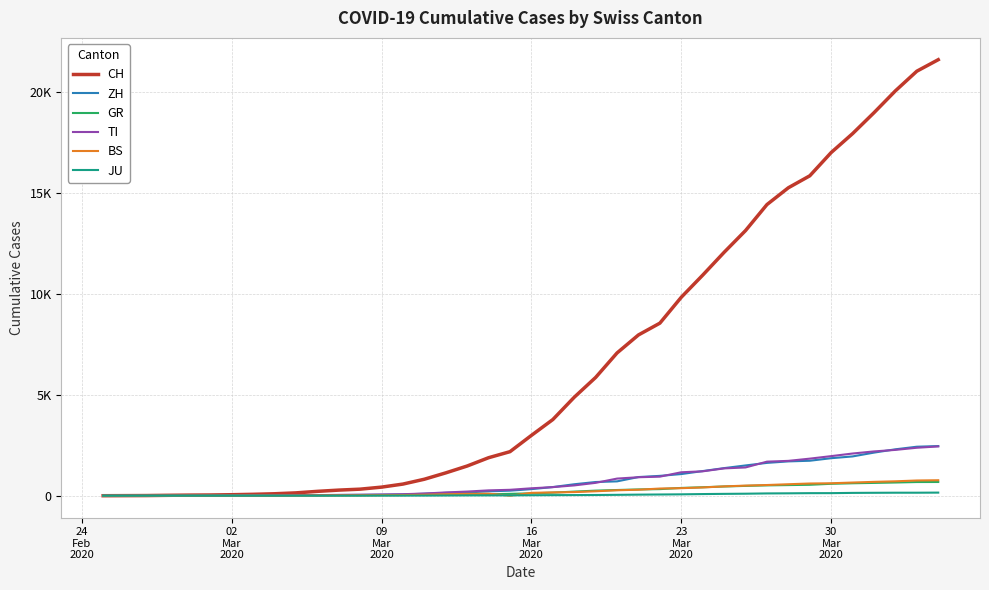

Does the chart have visible grid lines?

Yes